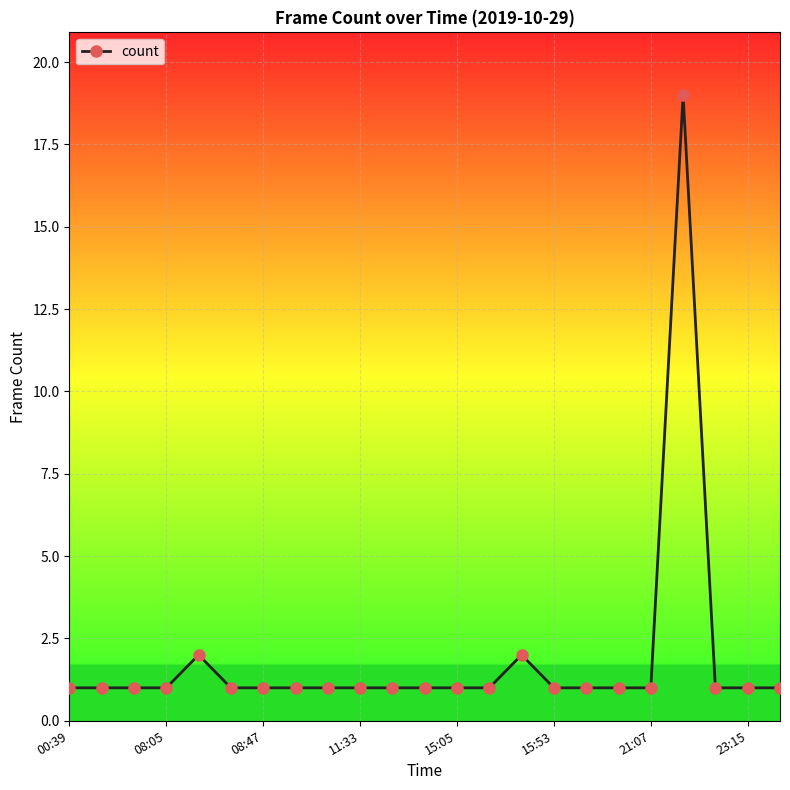

What is the average value?

2